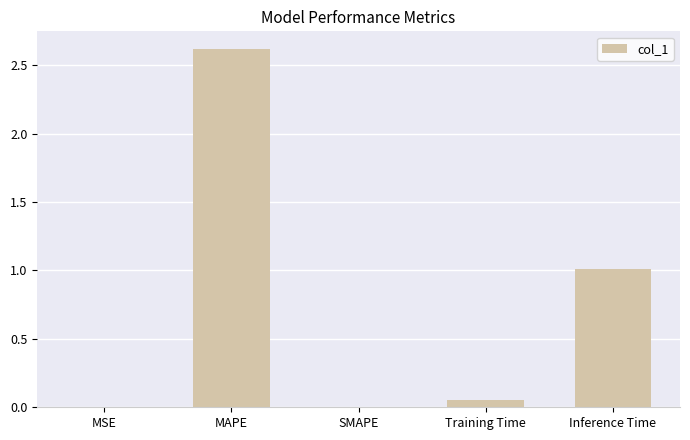

The value at Inference Time is 0.4. True or false?

False